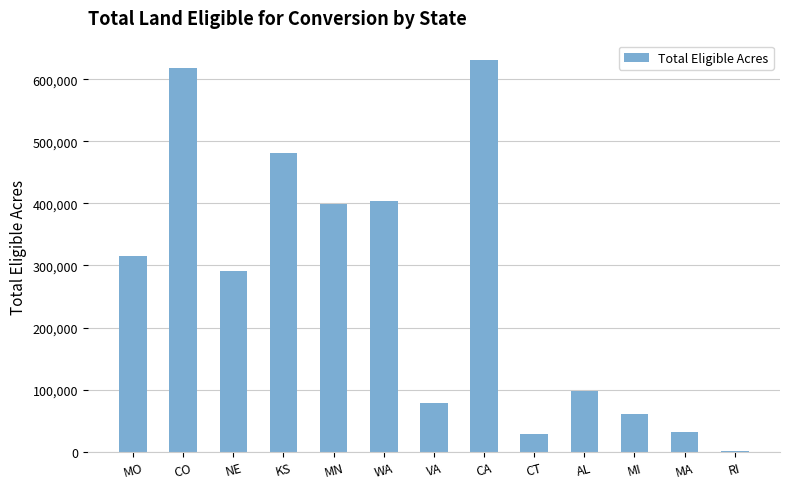

The value at WA is 230908. True or false?

False